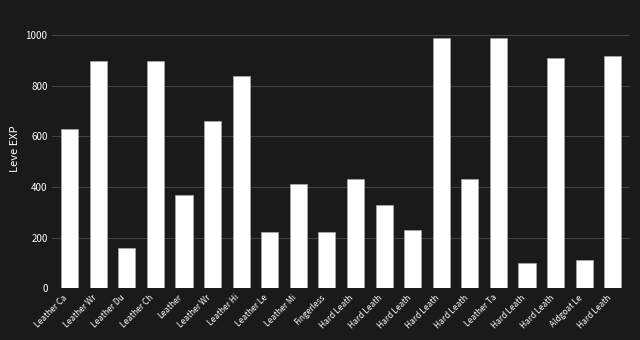

Reading left to right, transcribe all the data shown in this chart.

630	900	160	900	370	660	840	220	410	220	430	330	230	990	430	990	100	910	110	920